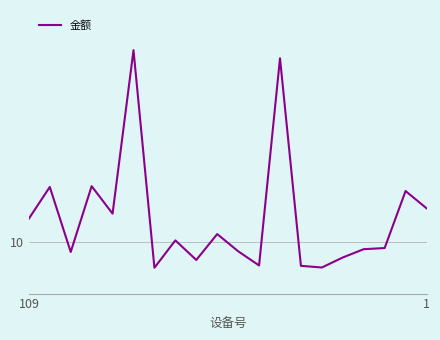

Rank the categories by value from highest to lowest.

5, 12, 3, 1, 18, 19, 4, 109, 9, 7, 17, 16, 10, 2, 15, 8, 11, 13, 14, 6